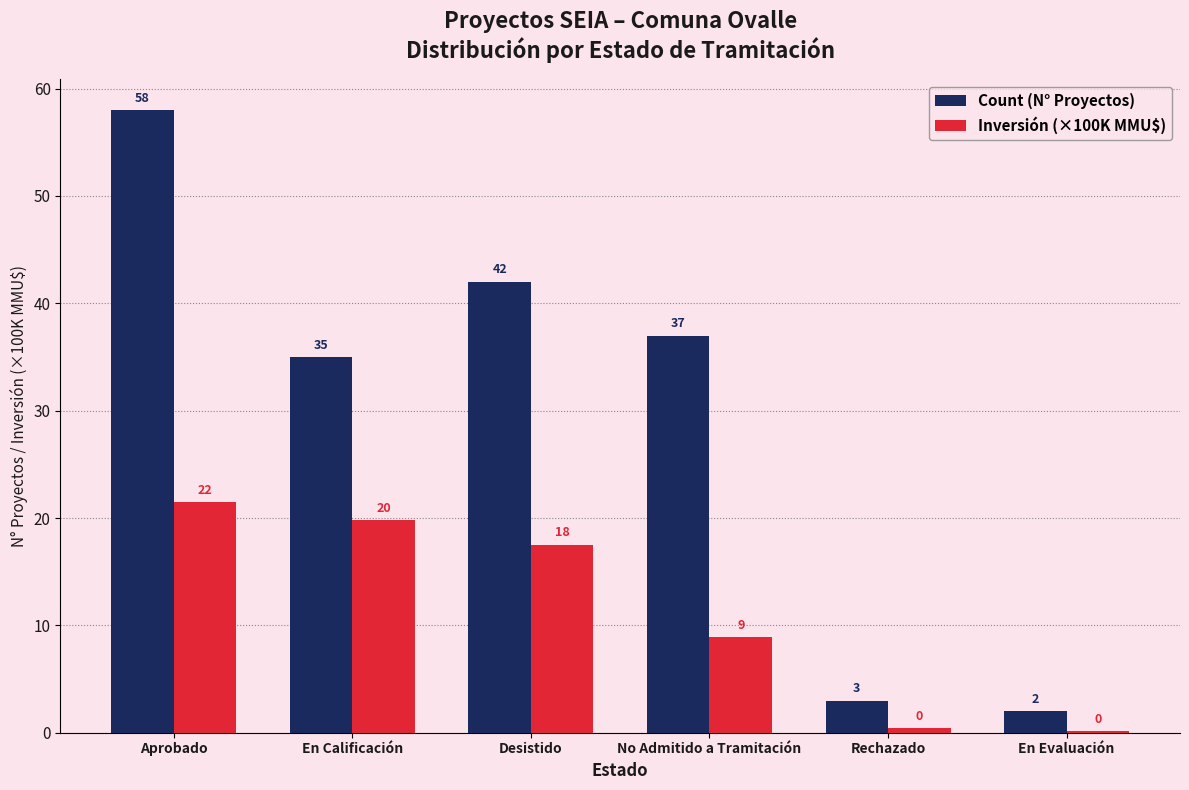

Which series changed the most between Desistido and Rechazado?

Count (N° Proyectos)